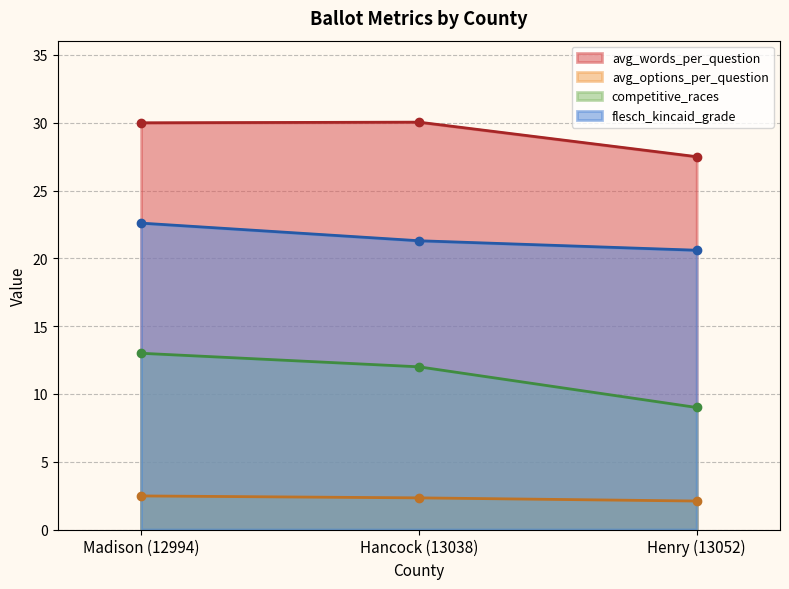

At how many categories does at least one series exceed 20?

3